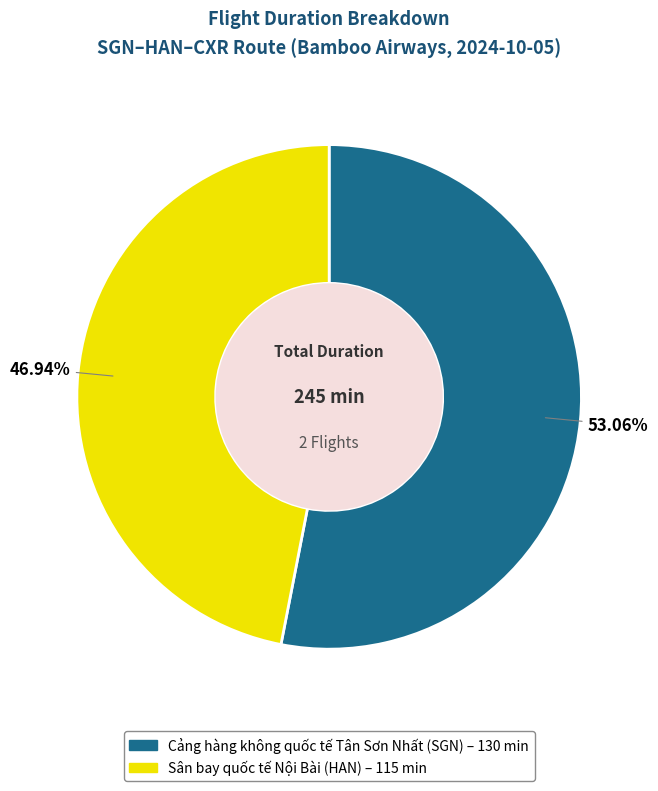

Does Sân bay quốc tế Nội Bài (HAN) account for over 50% of the chart?

No